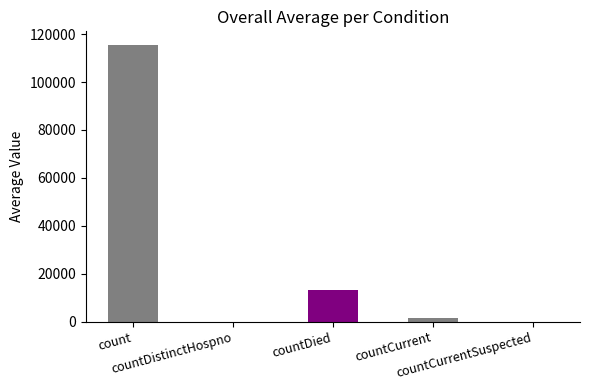

Count the number of categories in the chart.

5